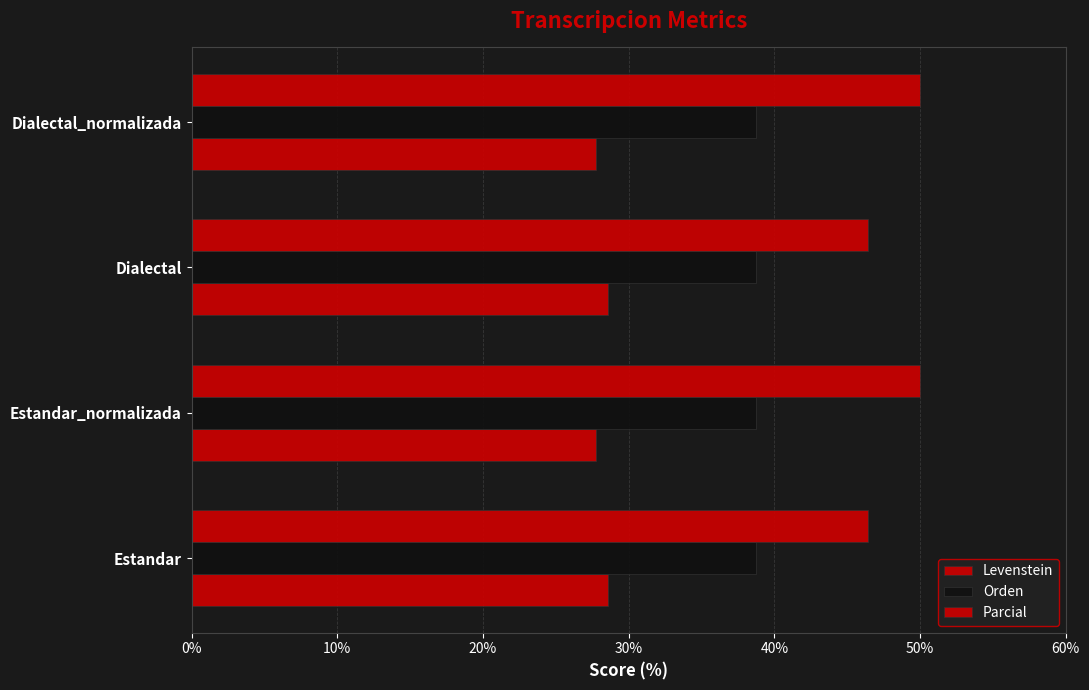

Which series has the widest spread of values?

Parcial